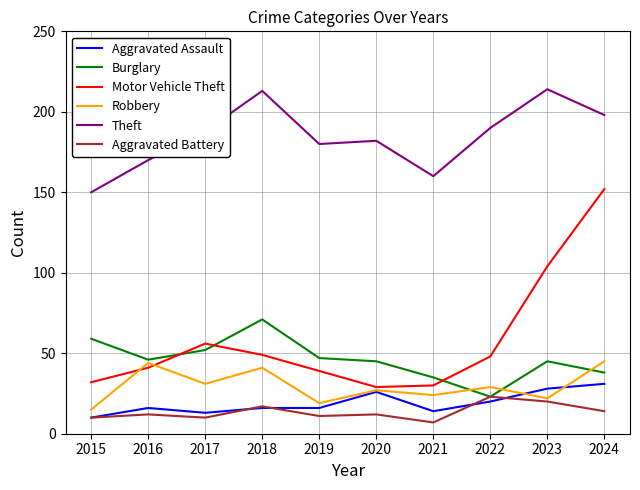

What is the sum of all Theft values?

1845